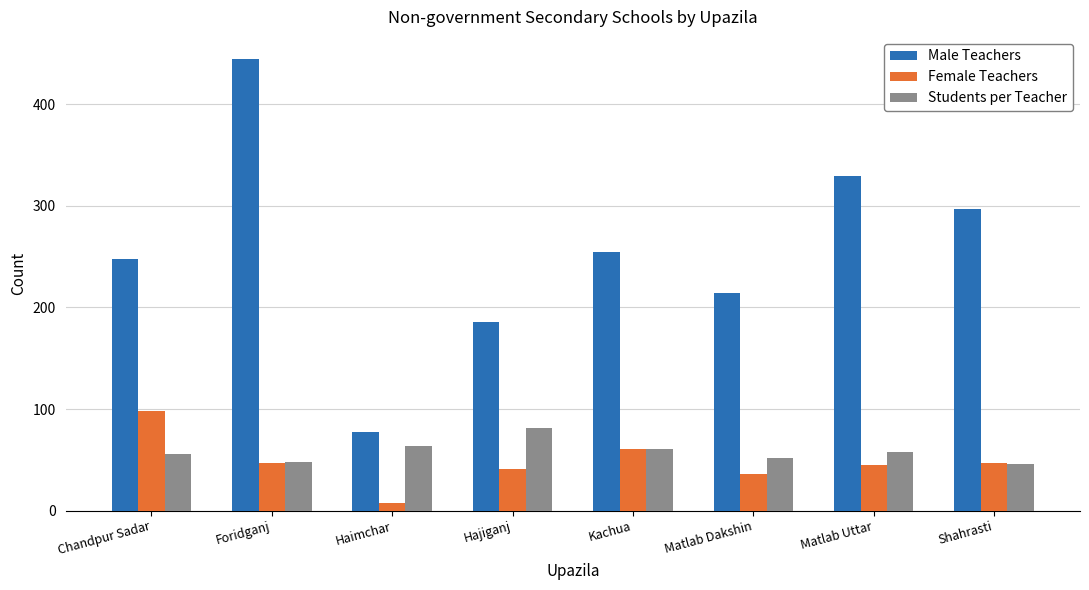

How many bars are there in each group?

3